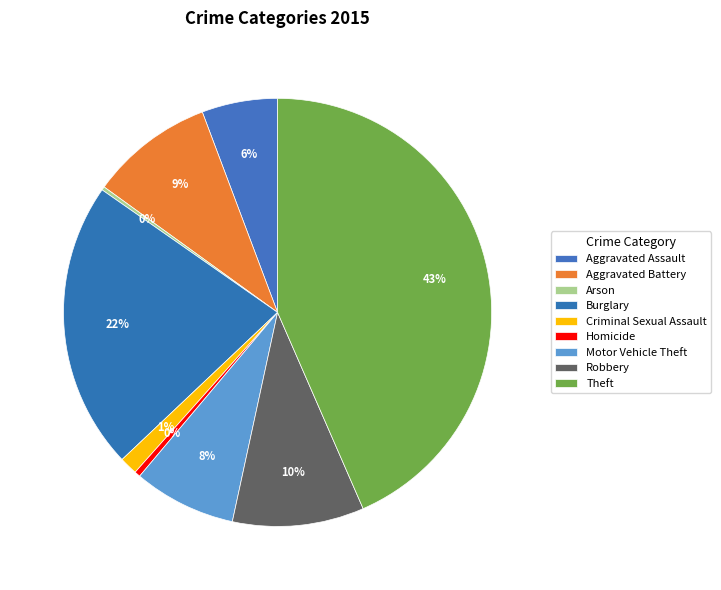

To the nearest percent, what is the difference between the Theft and Robbery slice percentages?

34%